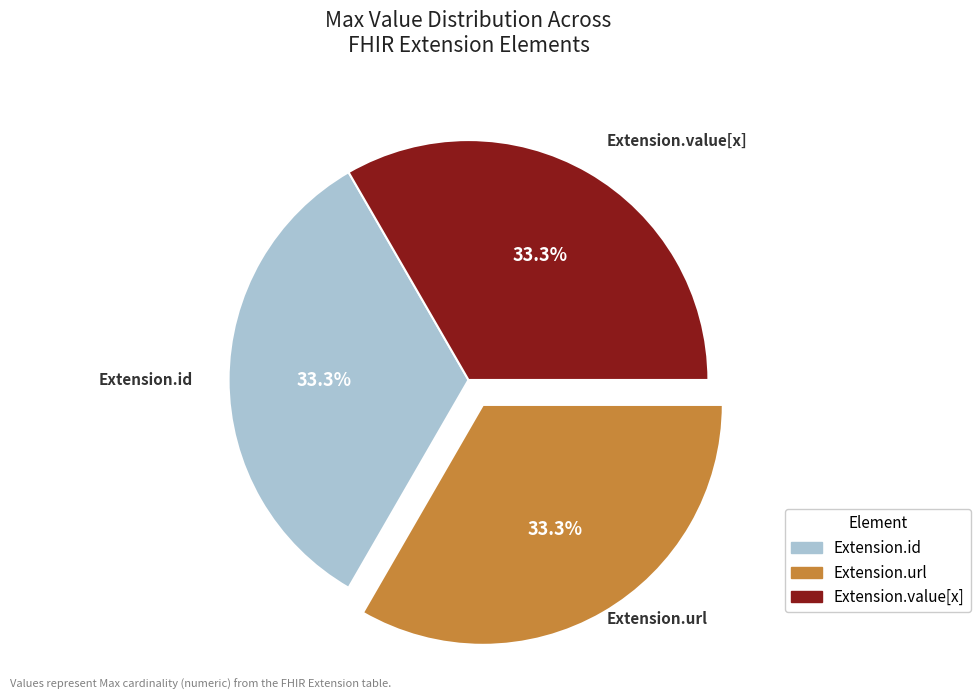

Does any single category account for the majority?

No